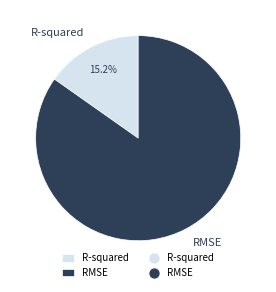

What percentage do RMSE and R-squared together represent?

100.0%